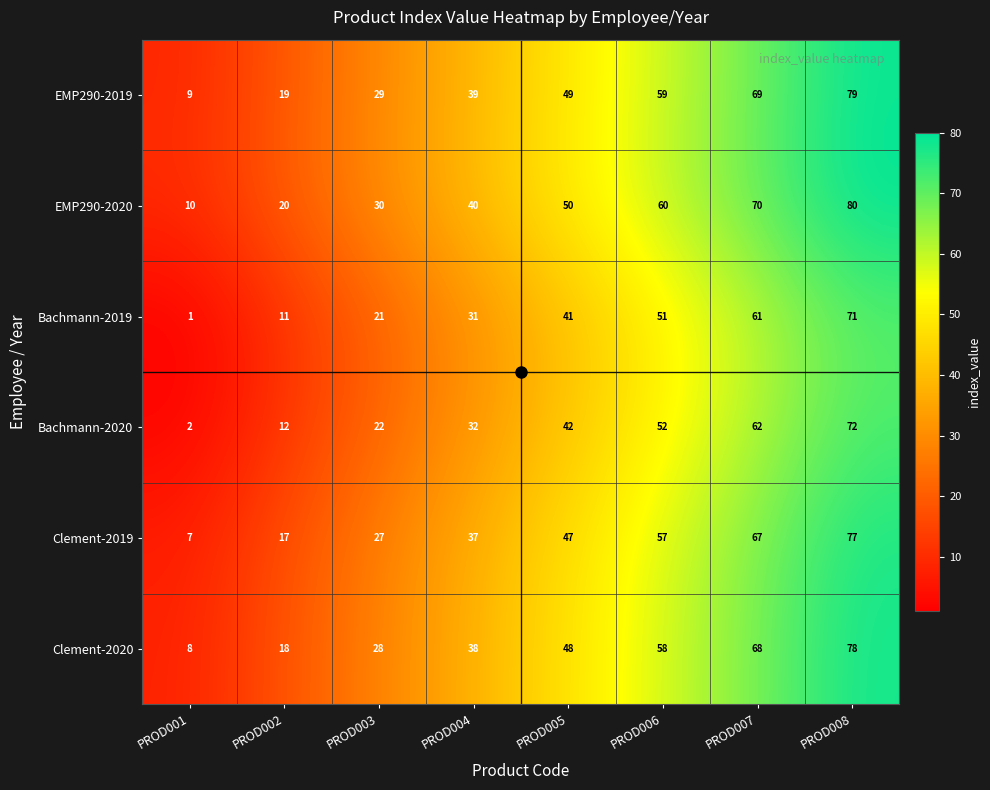

The Clement-2019 series shows 27 at PROD003. True or false?

True